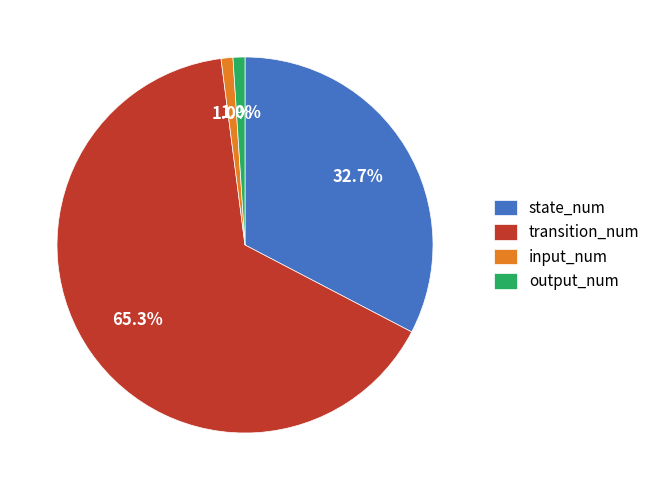

Is it true that output_num is 12% of the pie?

False